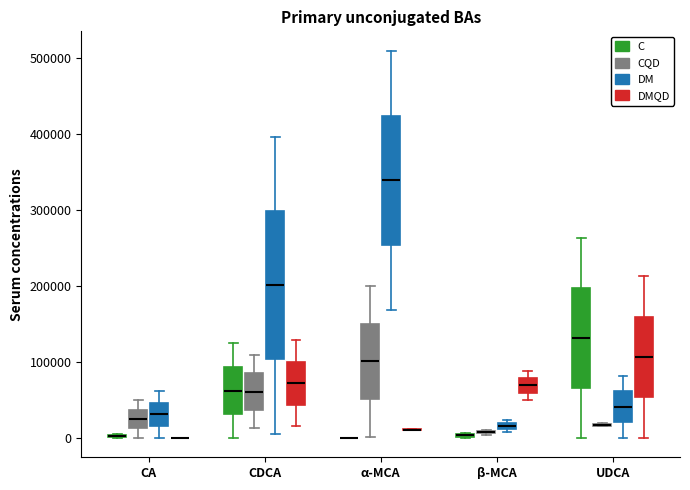

Which box is the tallest, from its lower edge to its upper edge?

CDCA (DM)